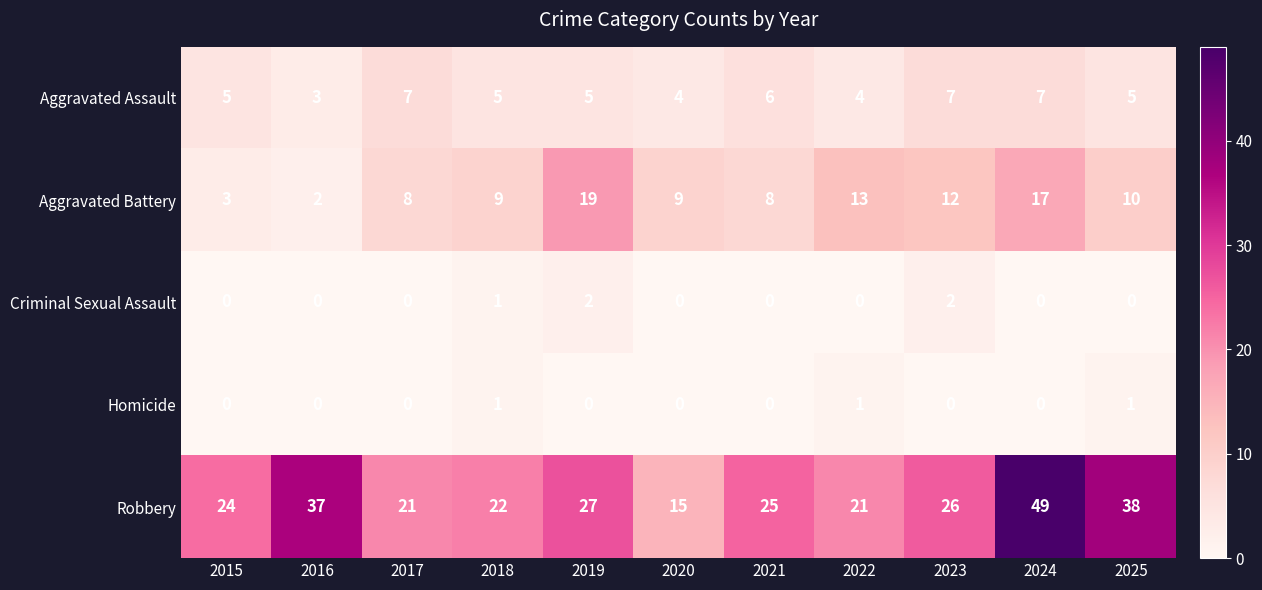

How many Homicide values are between 0 and 1?

11